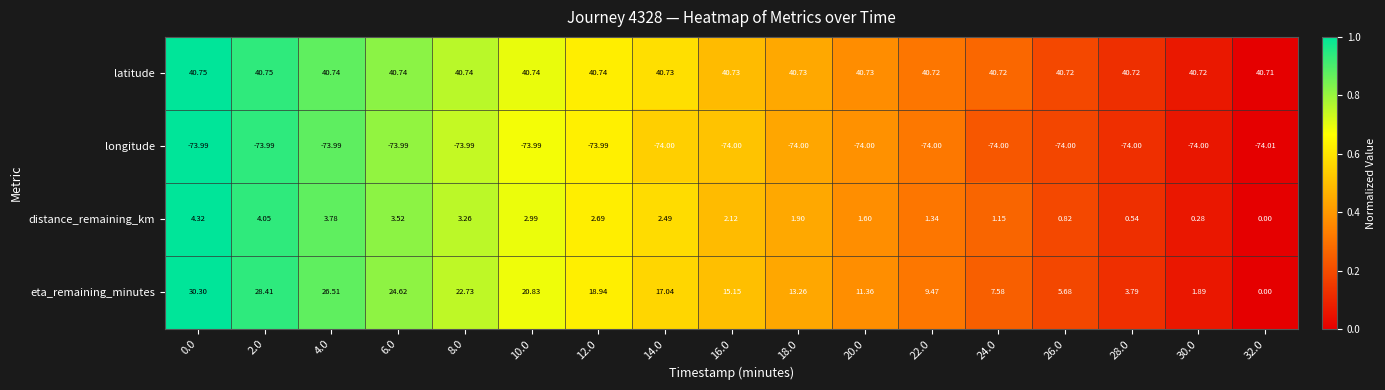

Rank the series at 26.0 from lowest to highest value.

longitude, distance_remaining_km, eta_remaining_minutes, latitude